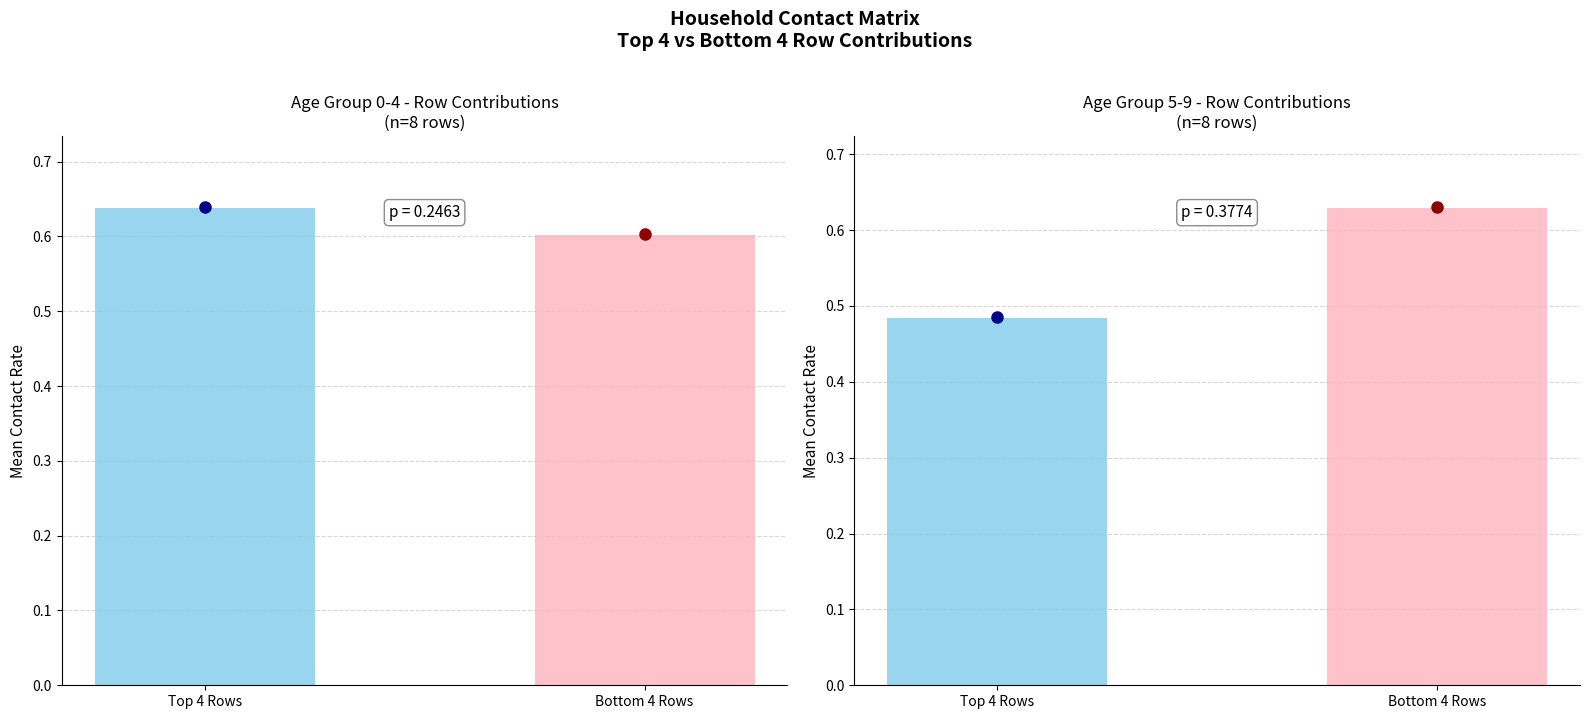

Which series has the widest spread of values?

5_9